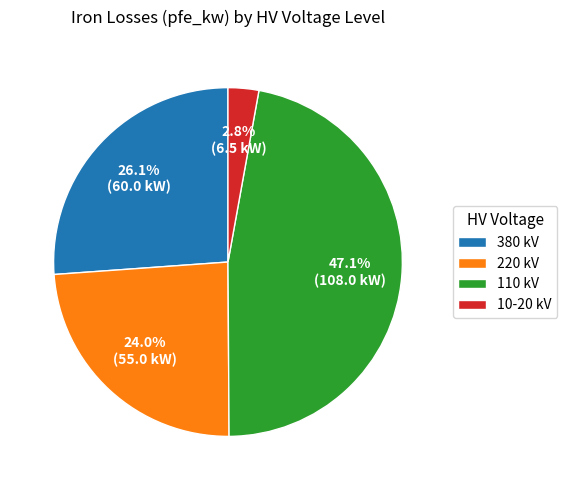

To the nearest percent, what is the difference between the largest and smallest slice percentages?

44%